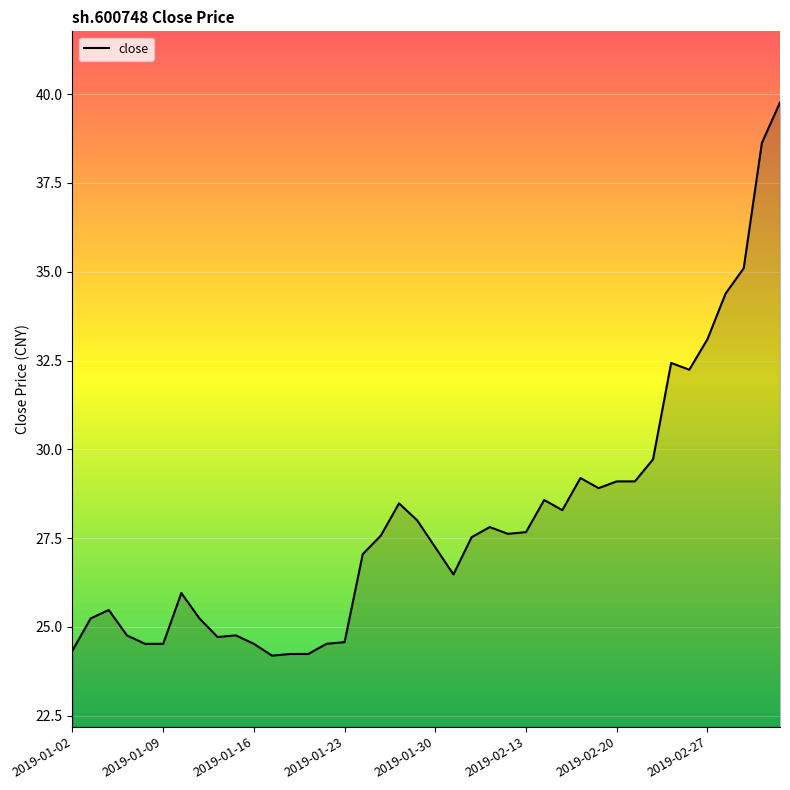

What is the difference between the maximum and minimum values?

15.6